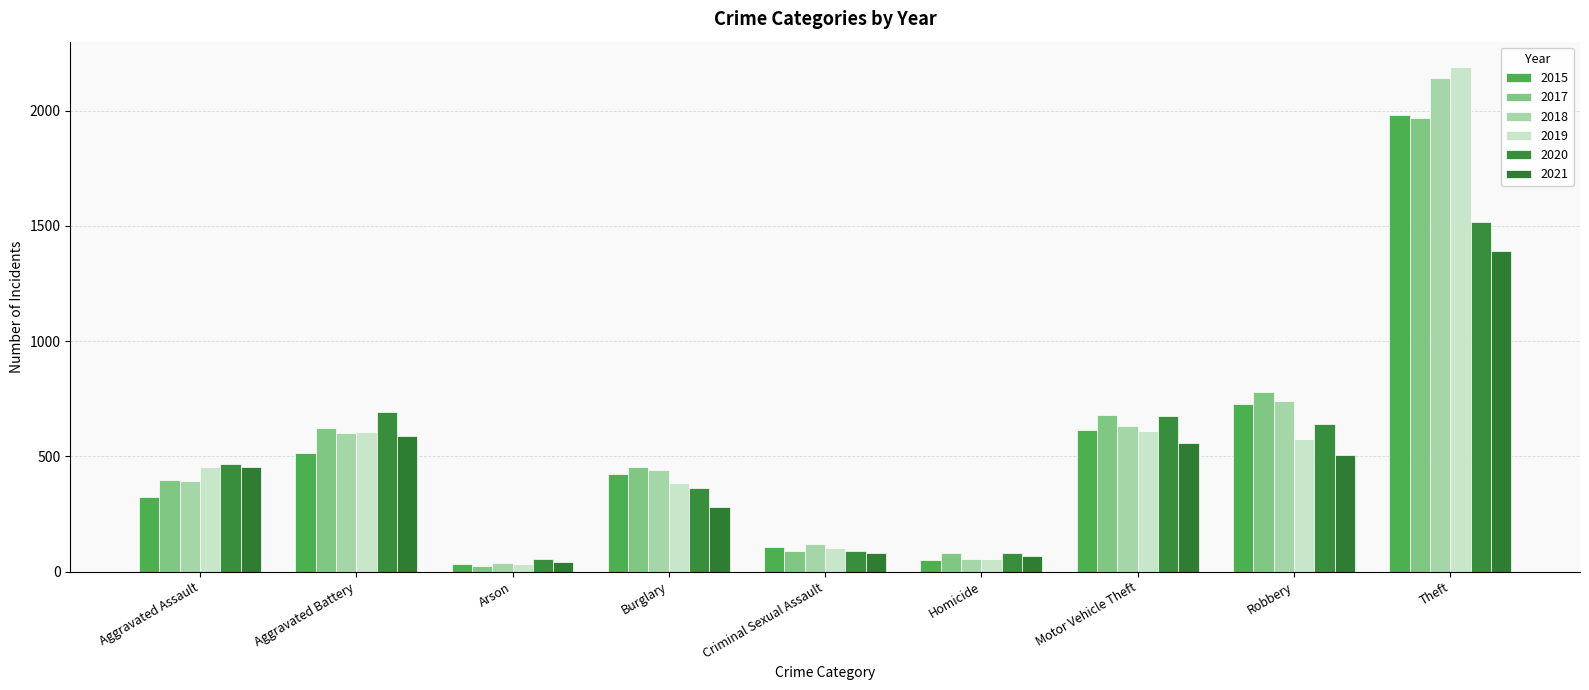

Between Theft and Robbery, which is larger?

Theft